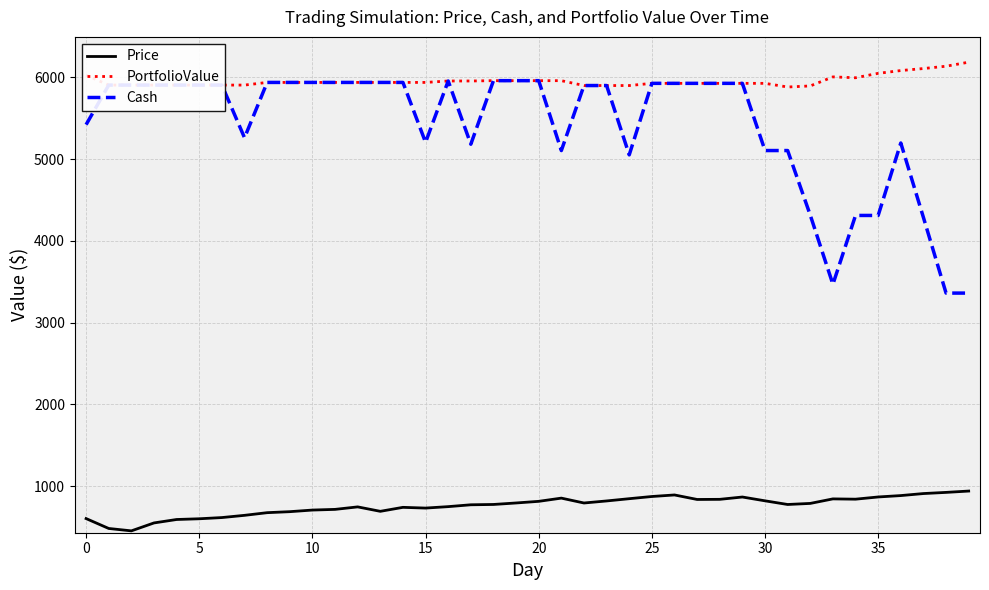

Which series has the largest range (max minus min)?

Cash